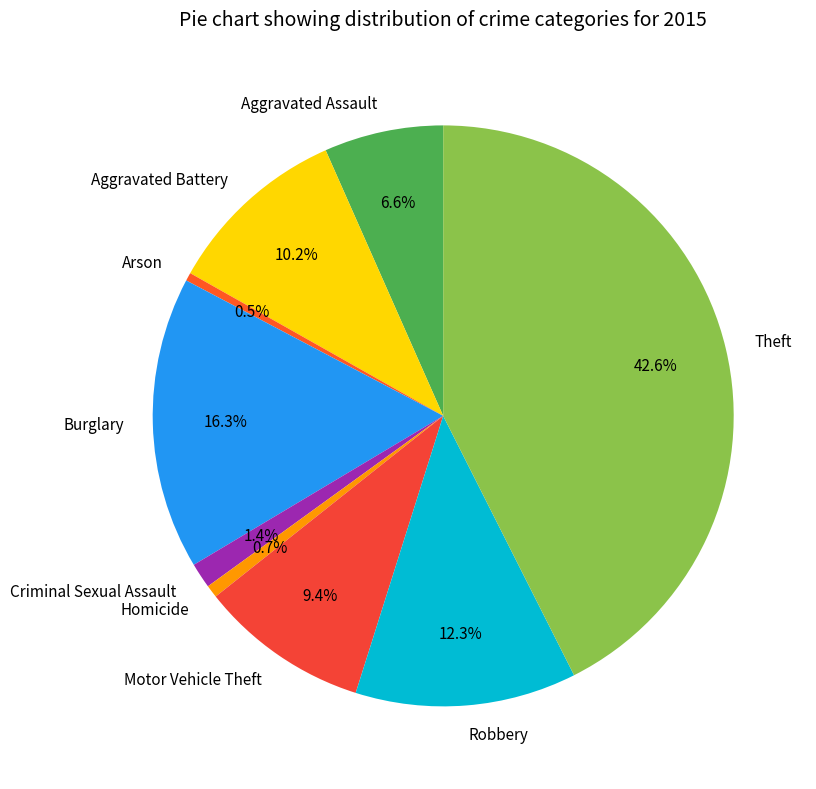

Which category has the biggest portion of the pie?

Theft